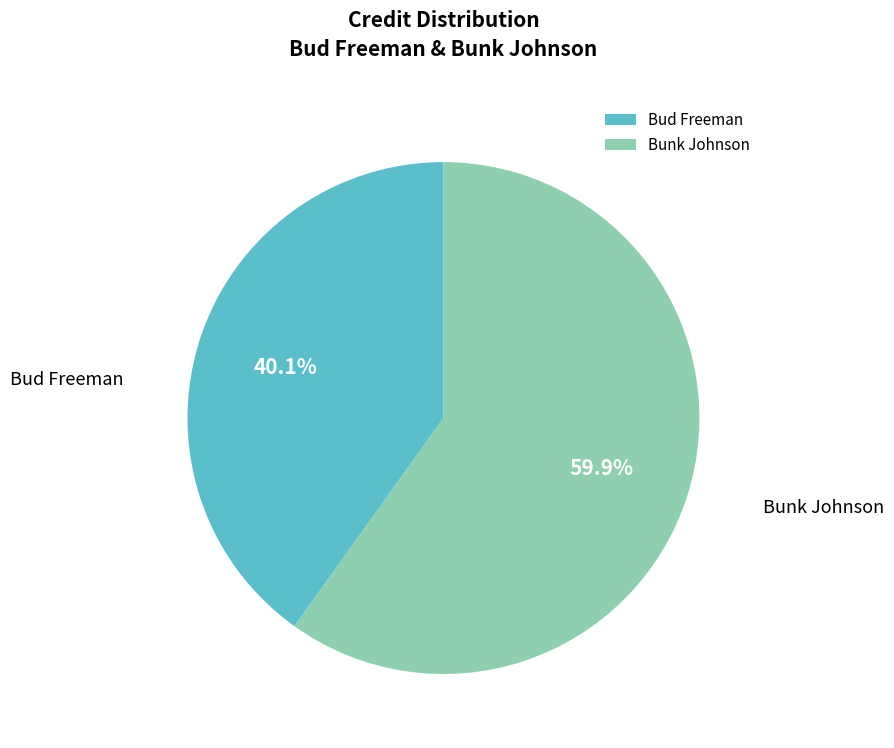

Is there a majority slice in this chart?

Yes